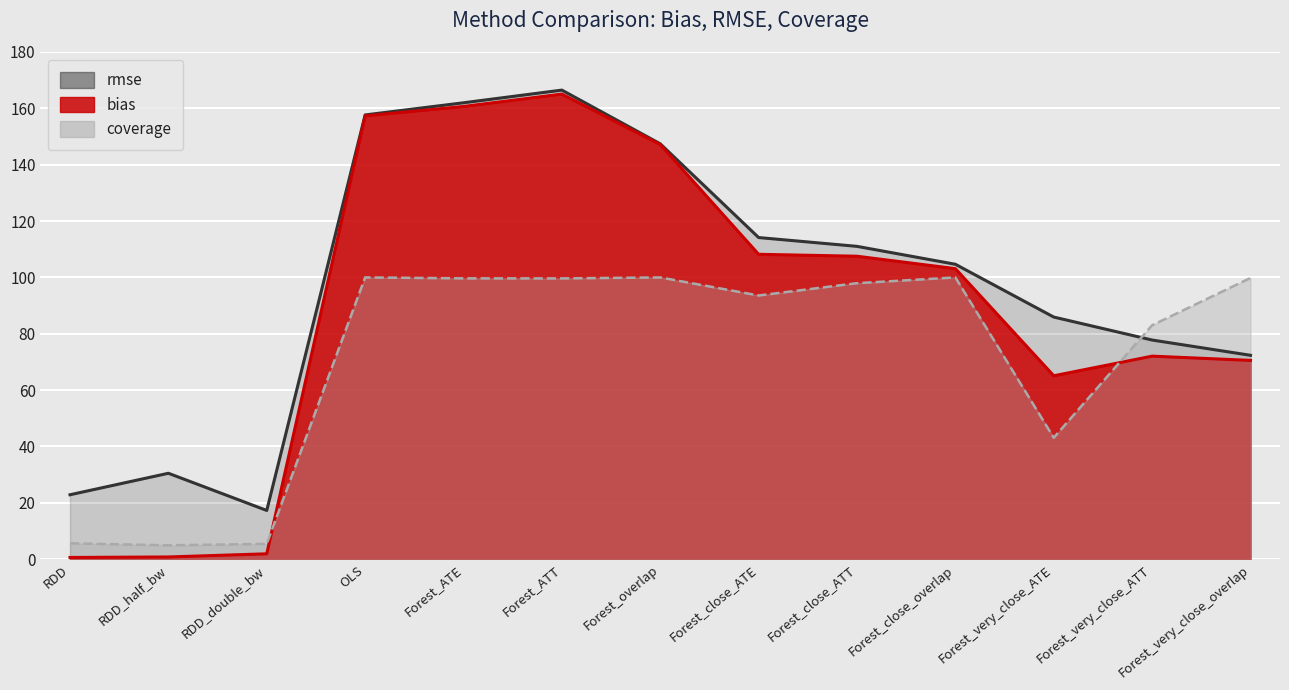

At which label does coverage reach its peak?

OLS